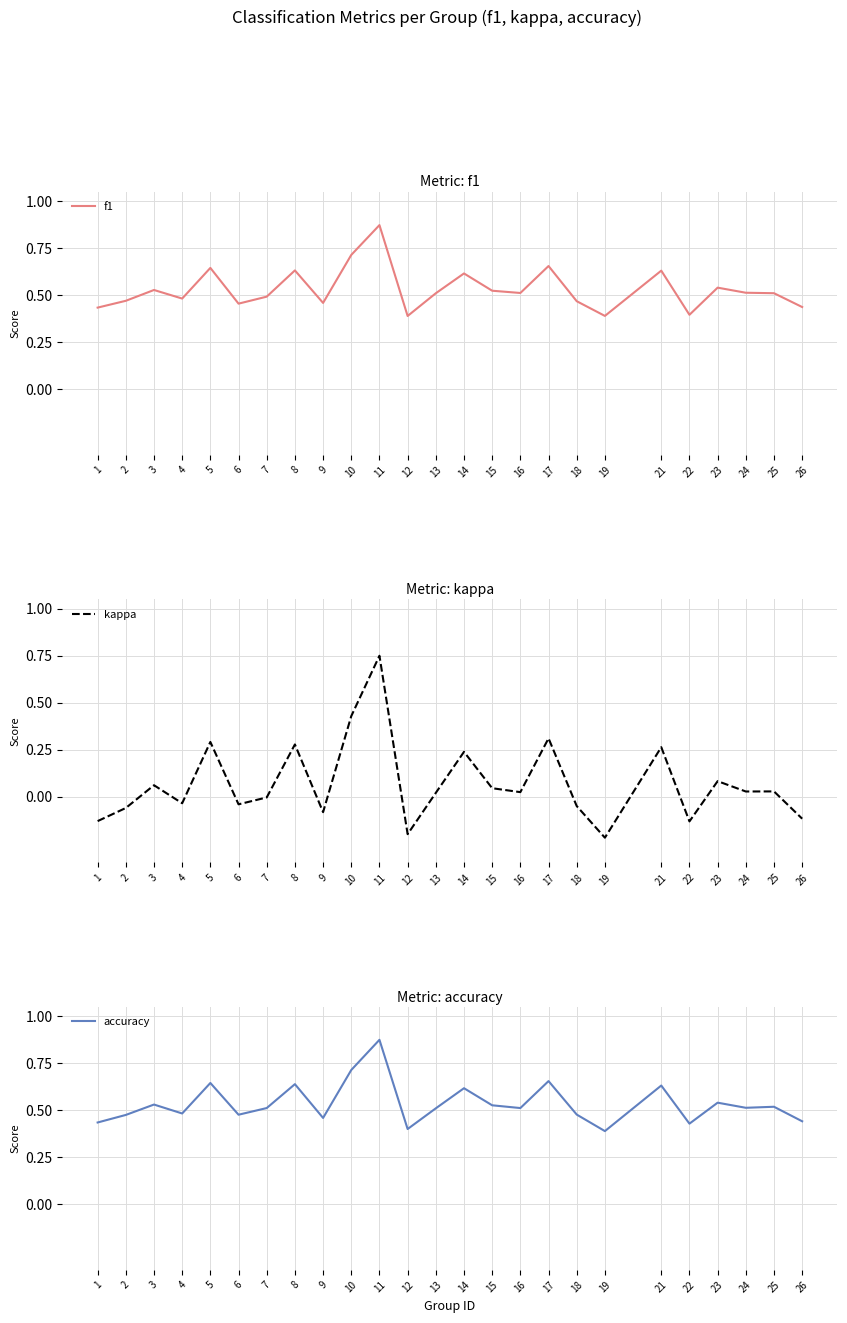

What are all the series names shown in the legend?

f1, kappa, accuracy